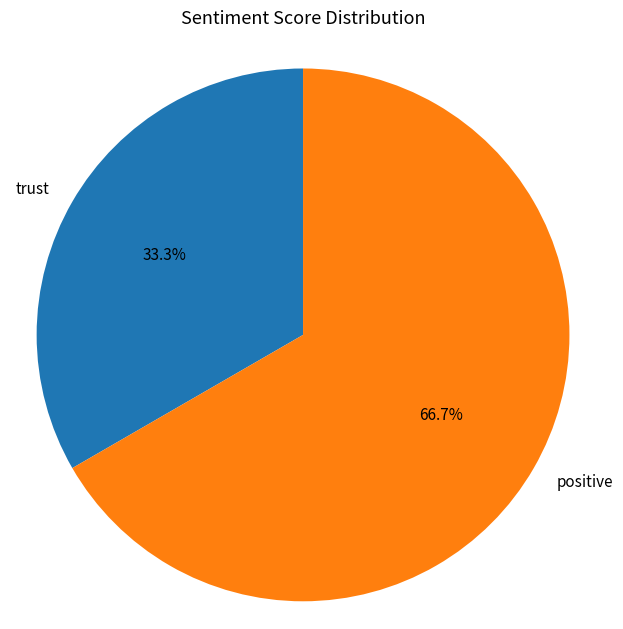

Which category has the biggest portion of the pie?

positive